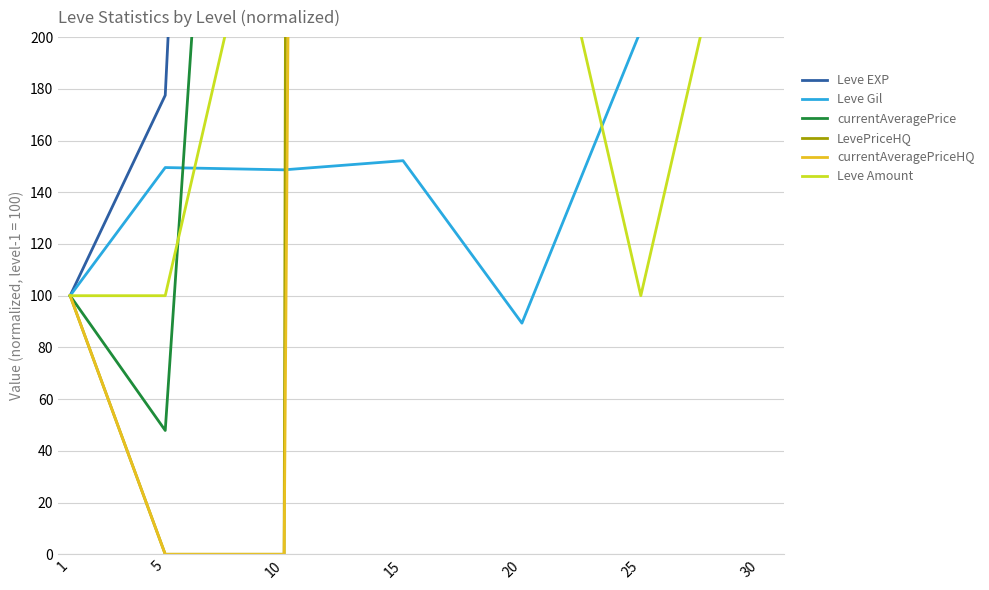

True or false: LevePriceHQ has more than 2 points higher than both neighbors.

False